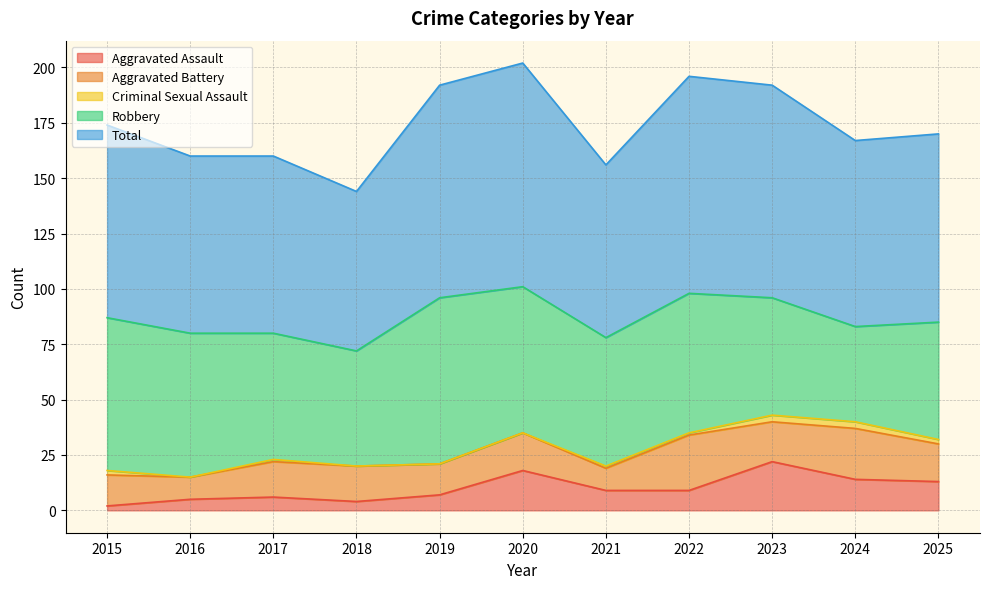

What is the maximum value for Aggravated Battery?

25